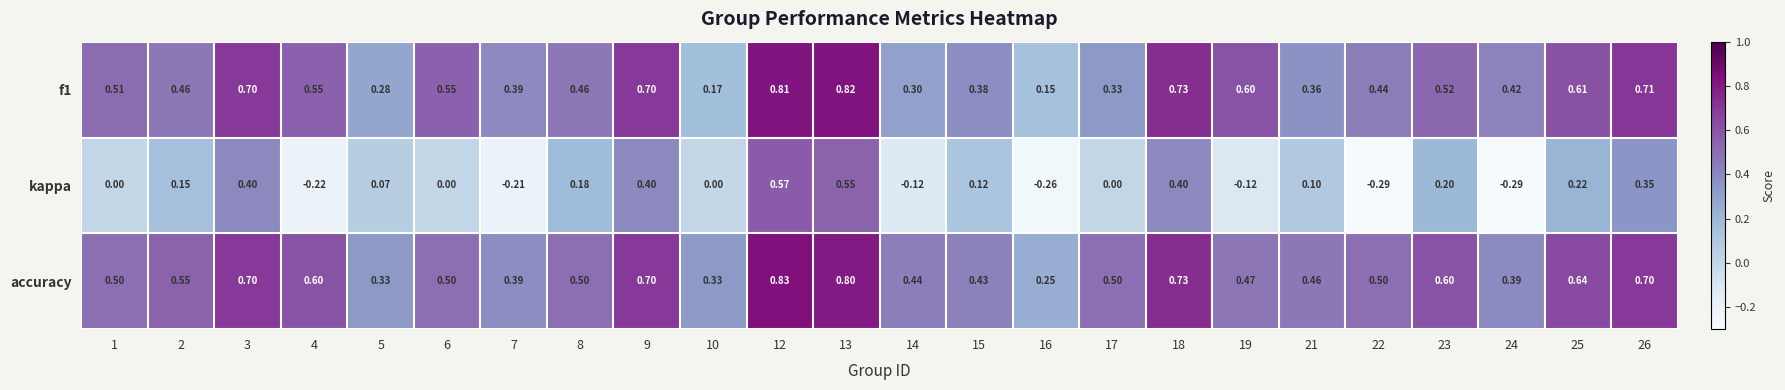

Which series has the widest spread of values?

kappa